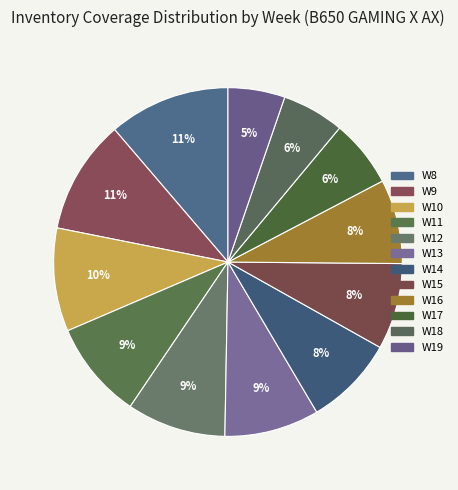

To the nearest percent, what portion does W17 represent?

6%